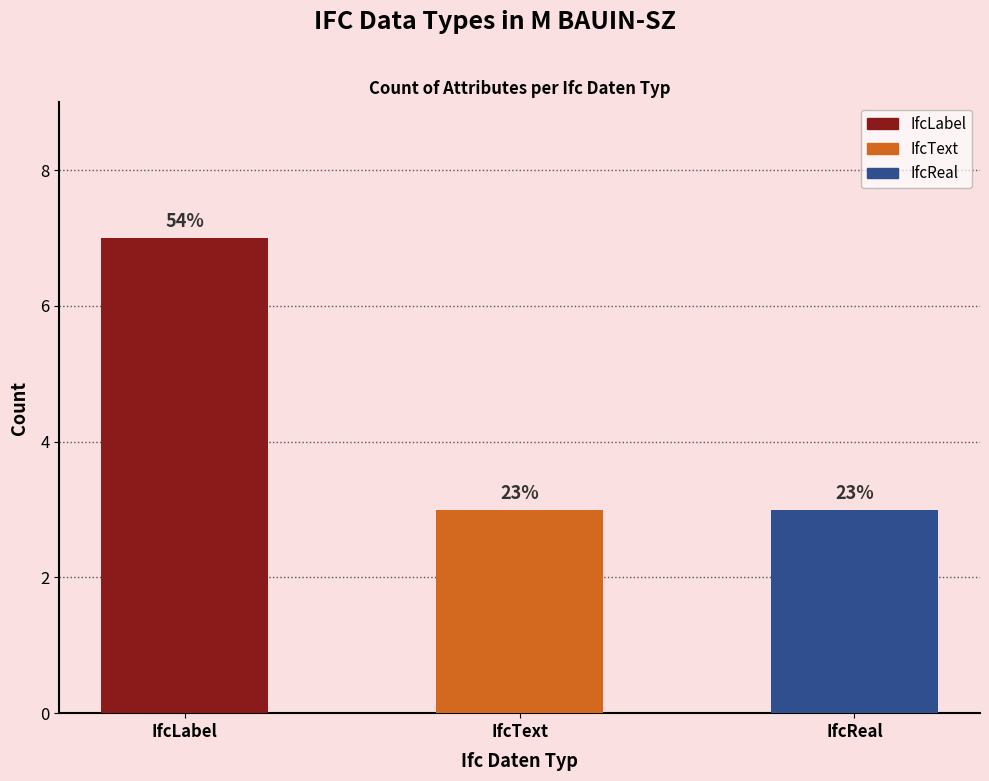

What is the sum of the values at IfcText and IfcReal?

6